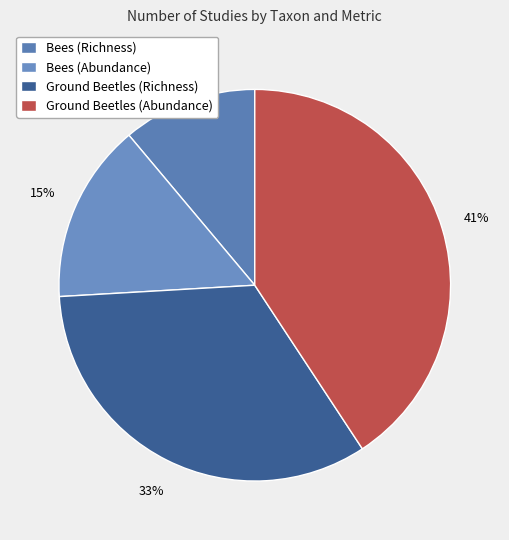

What percentage is the Ground Beetles (Abundance) slice, to the nearest percent?

41%